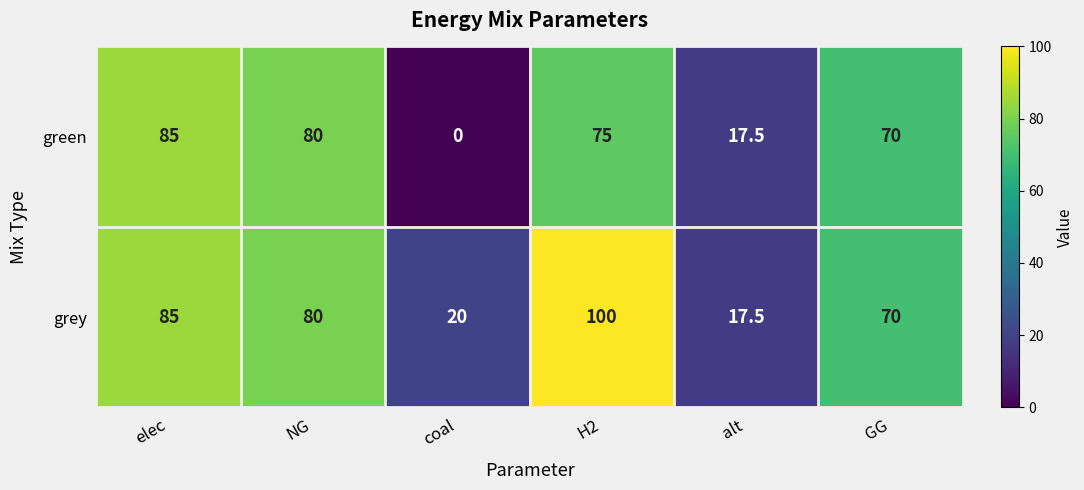

Reading left to right, extract all data points from this chart.

green: elec=85.0	NG=80.0	coal=0.0	H2=75.0	alt=17.5	GG=70.0
grey: elec=85.0	NG=80.0	coal=20.0	H2=100.0	alt=17.5	GG=70.0